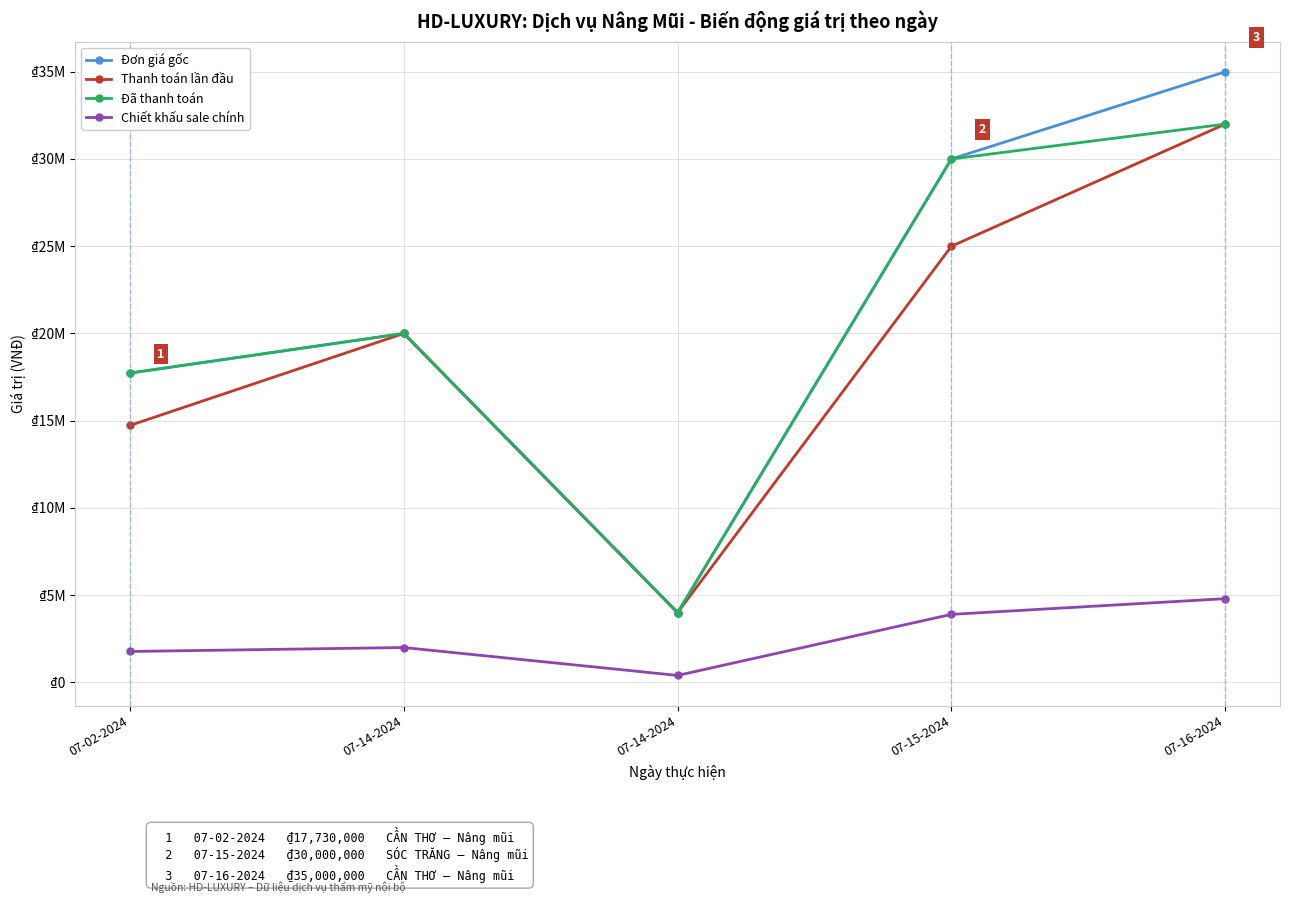

Is this an area chart (filled region under the line)?

No